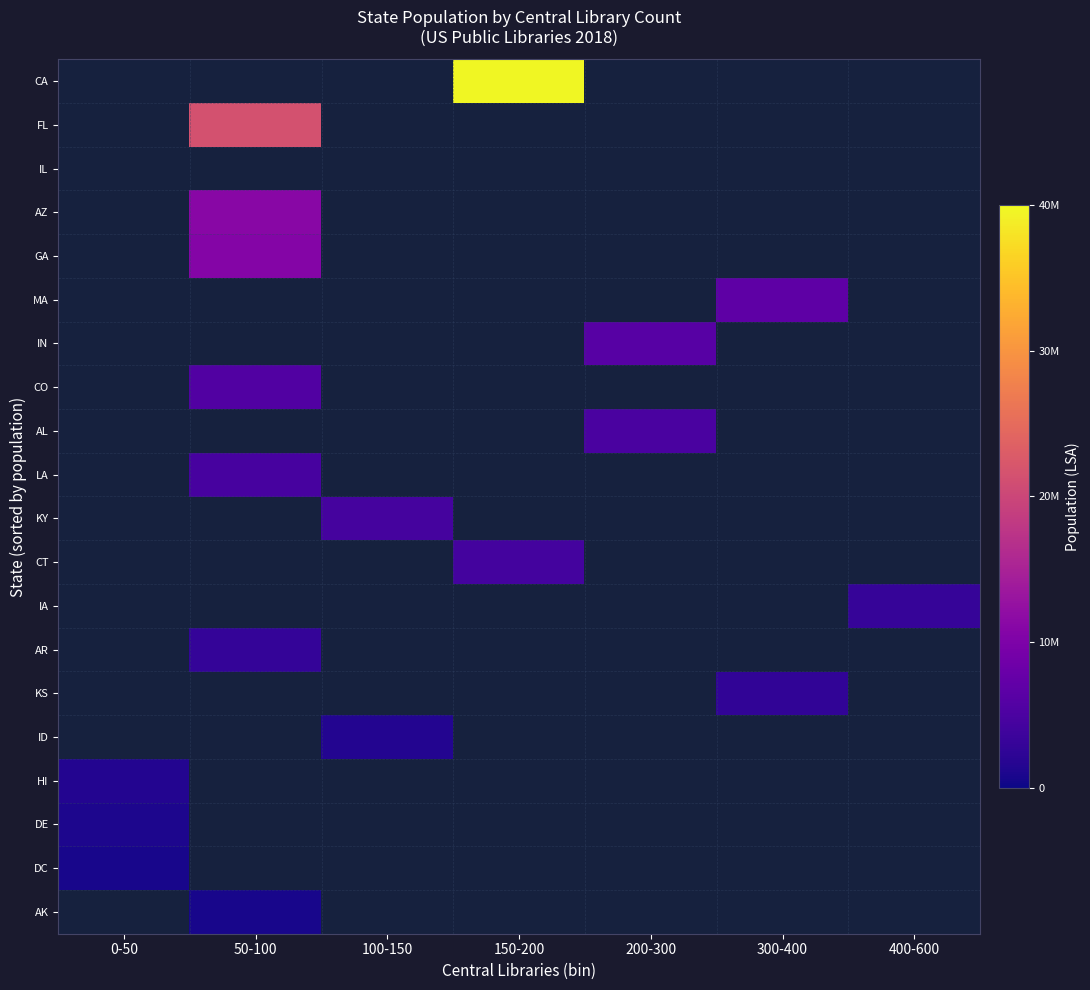

How many positive values does the IN series have?

1